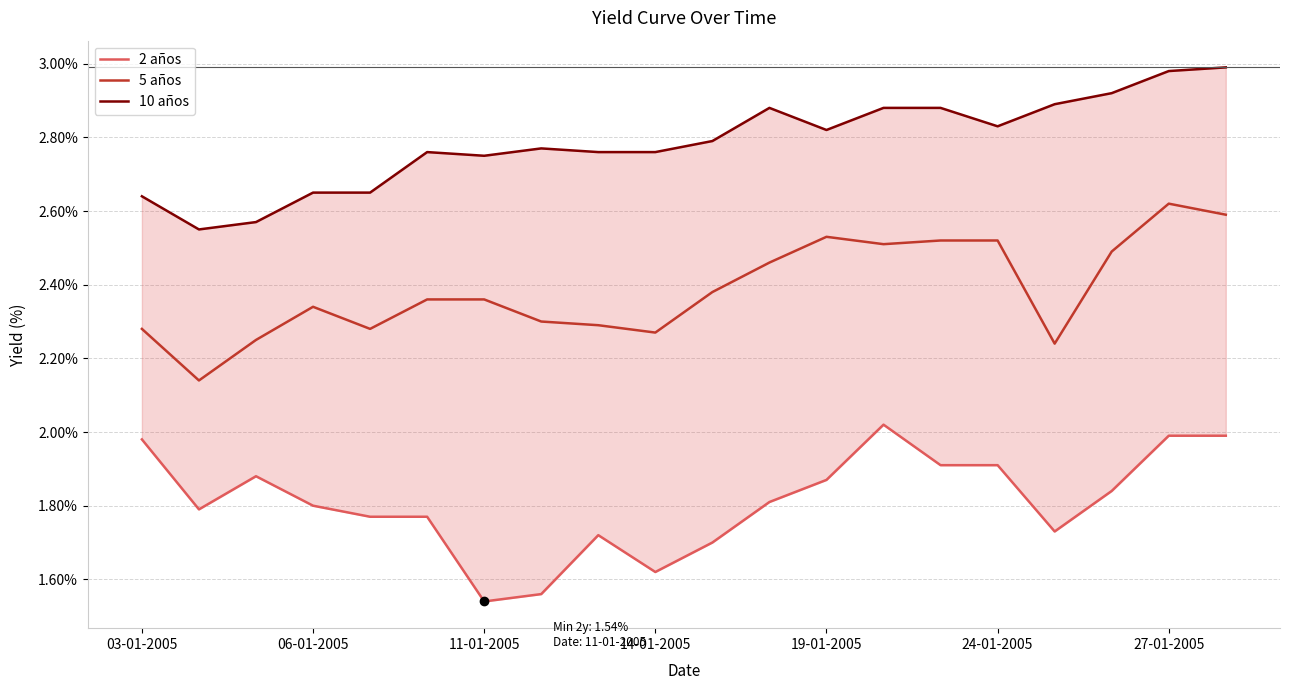

How many series are shown in this chart?

3